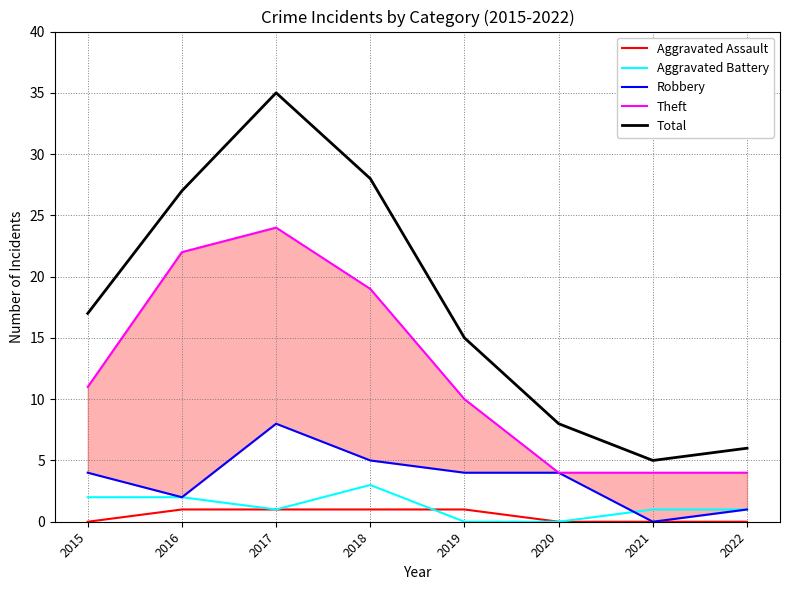

Count the number of categories in the chart.

8